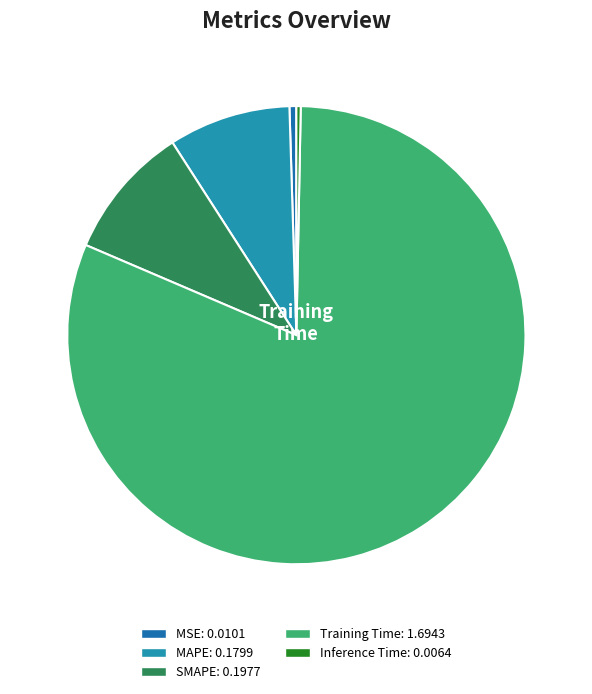

How many slices are in this pie chart?

5